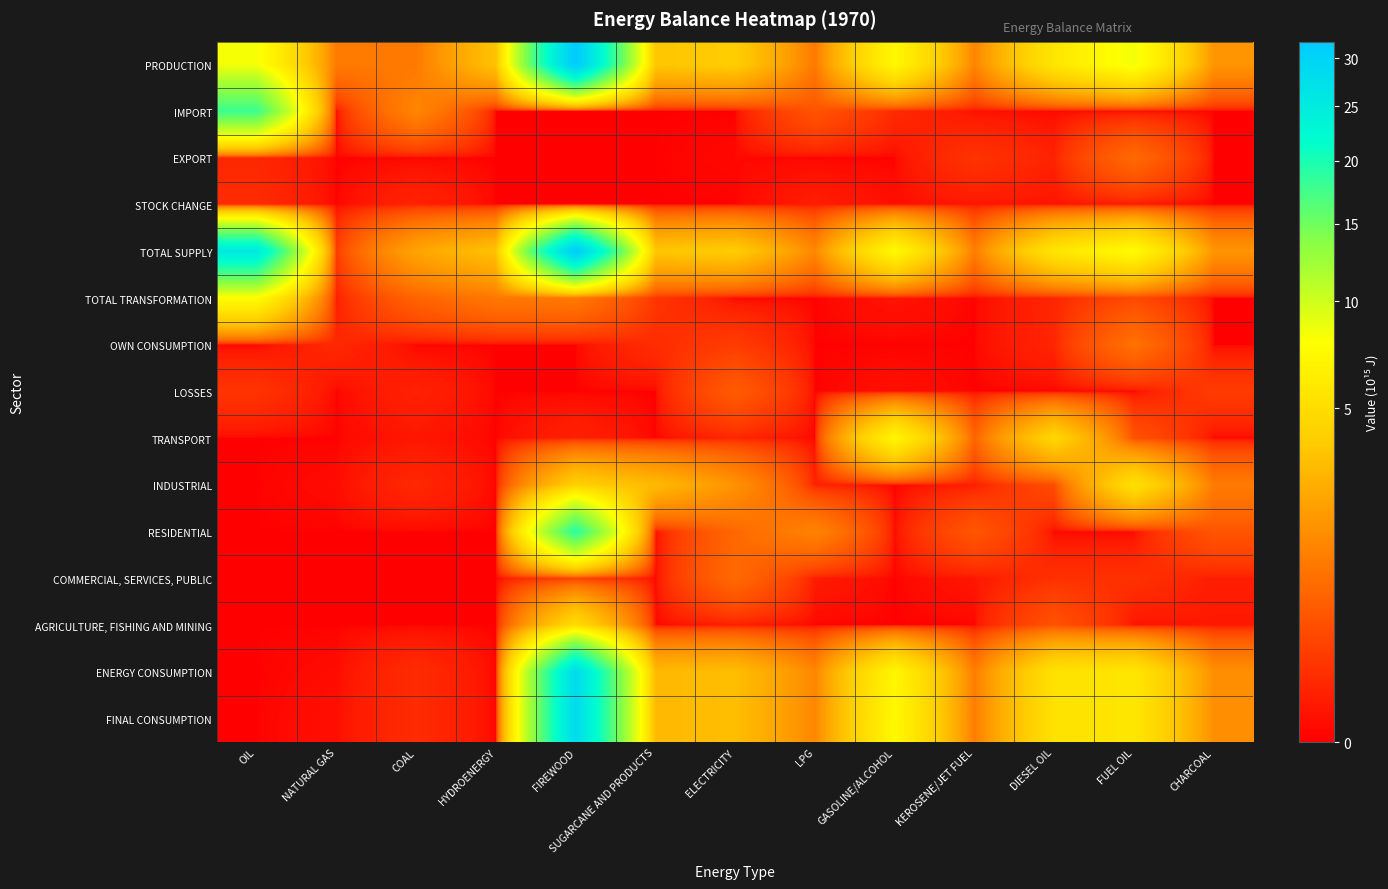

How many data points does each series have?

13